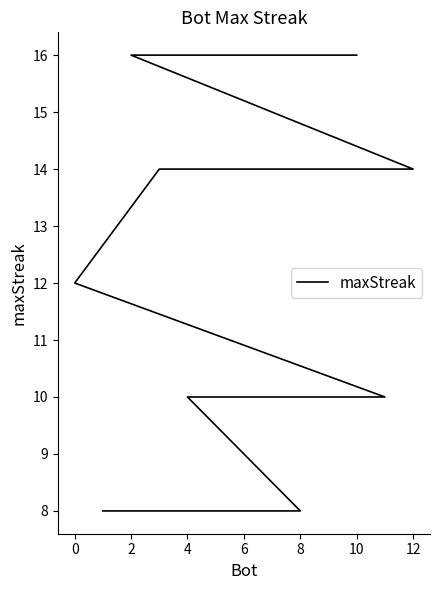

What is the average value?

12